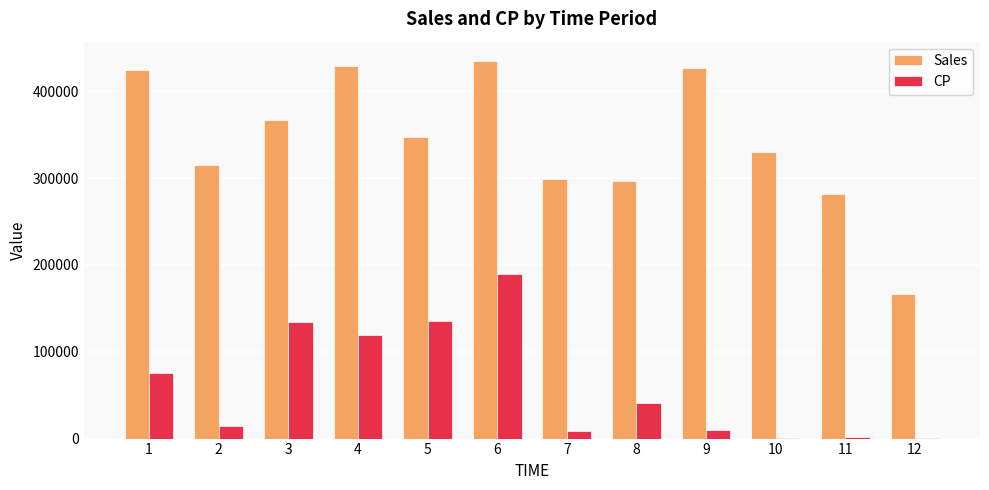

What is the maximum value shown in the chart?

435529